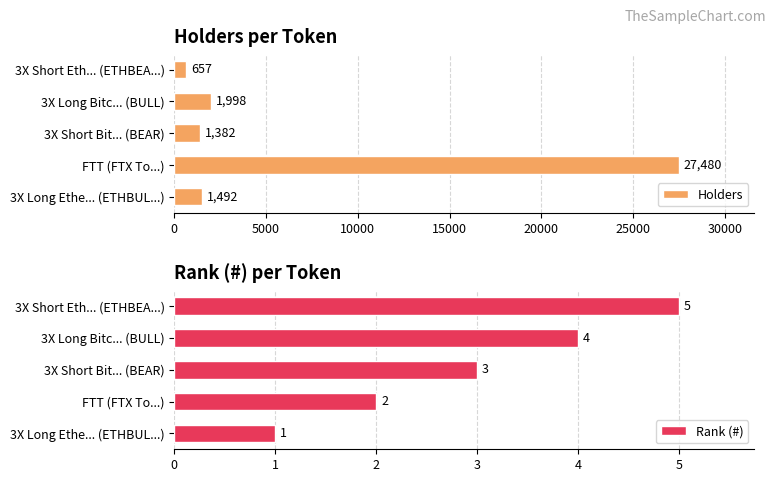

At how many categories does at least one series exceed 5460?

1